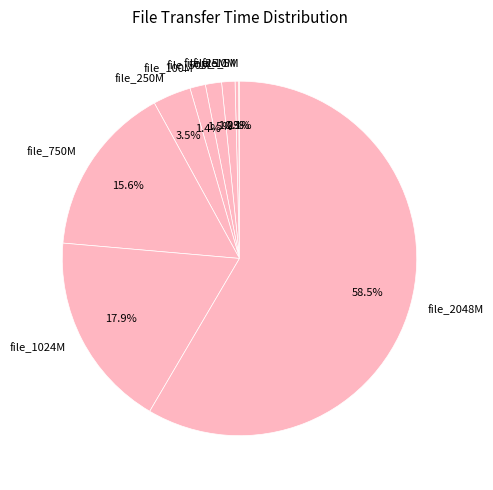

What is the ratio of the value at file_250M to the value at file_100M?

2.5